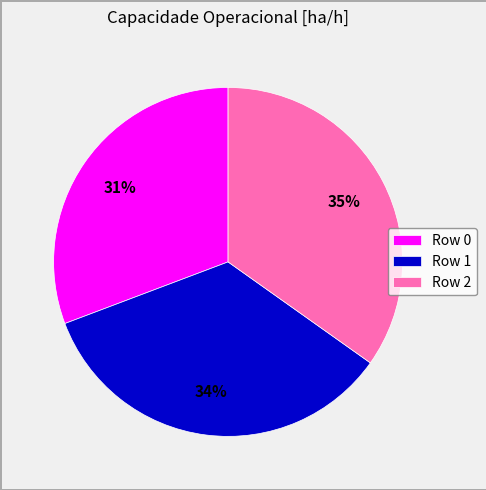

Does Row 2 represent more than half of the total?

No